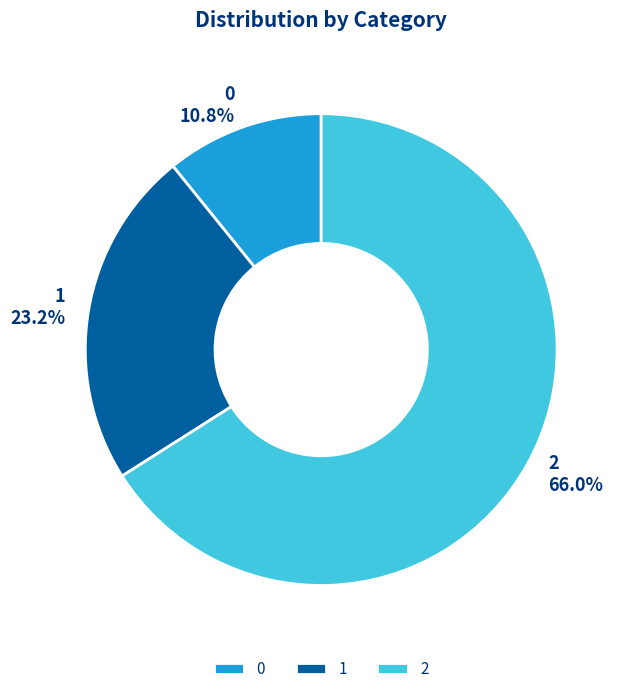

Combined, do 2 and 0 account for over 50%?

Yes